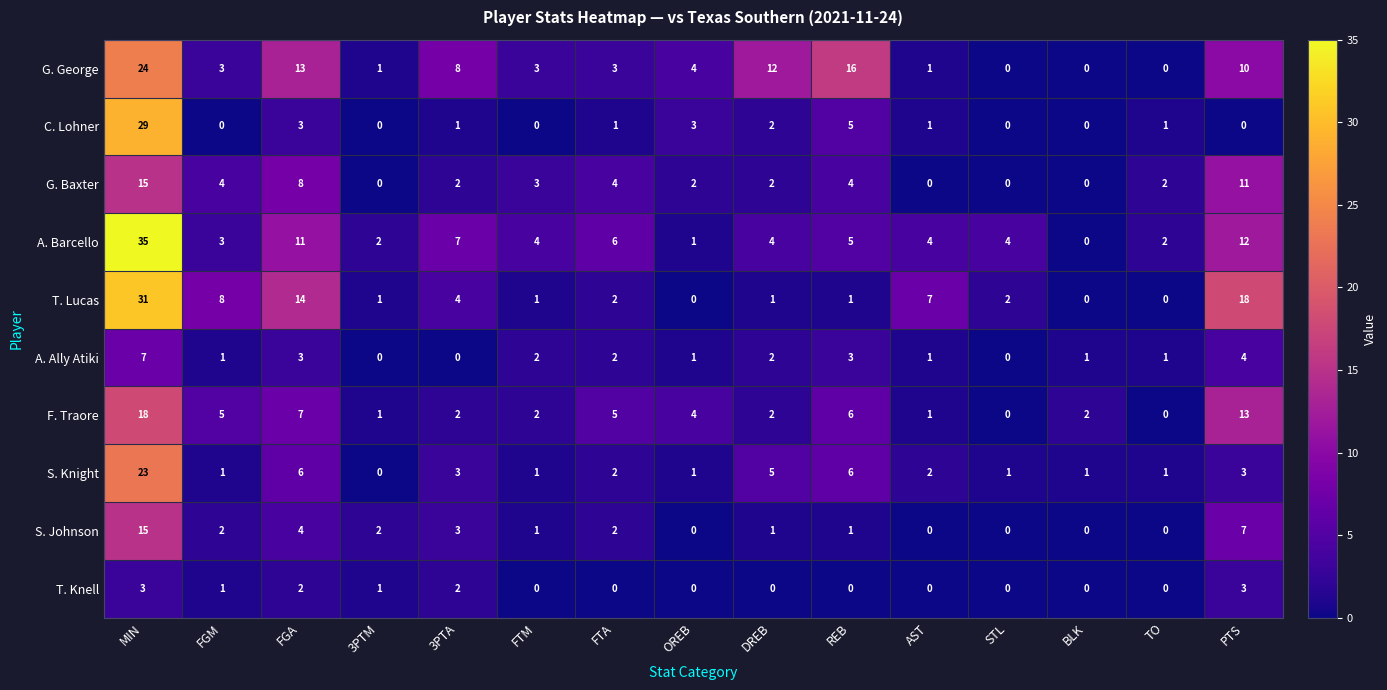

What is the total value across all series at REB?

47